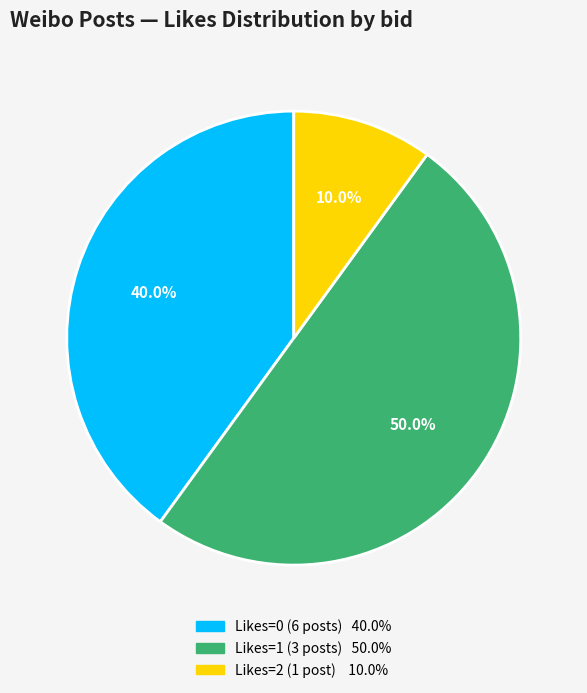

Count the number of slices in the pie.

3